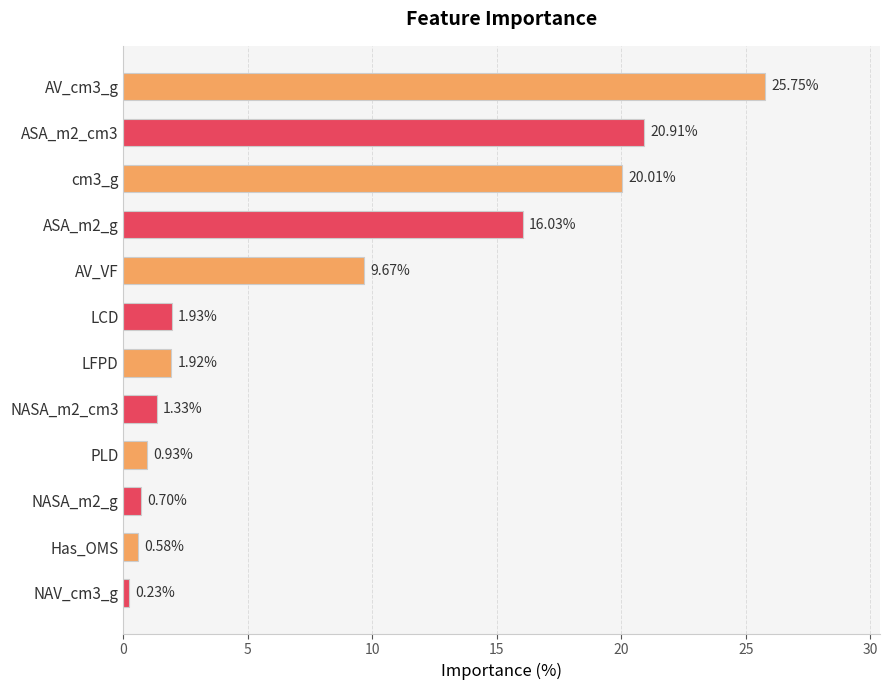

At which label is the value closest to 12?

AV_VF